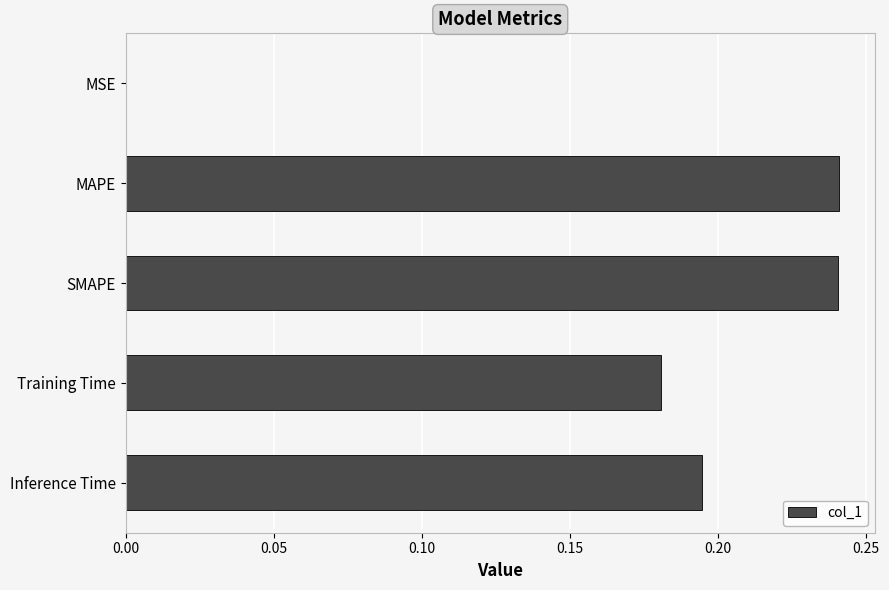

Between Training Time and MAPE, which is larger?

MAPE